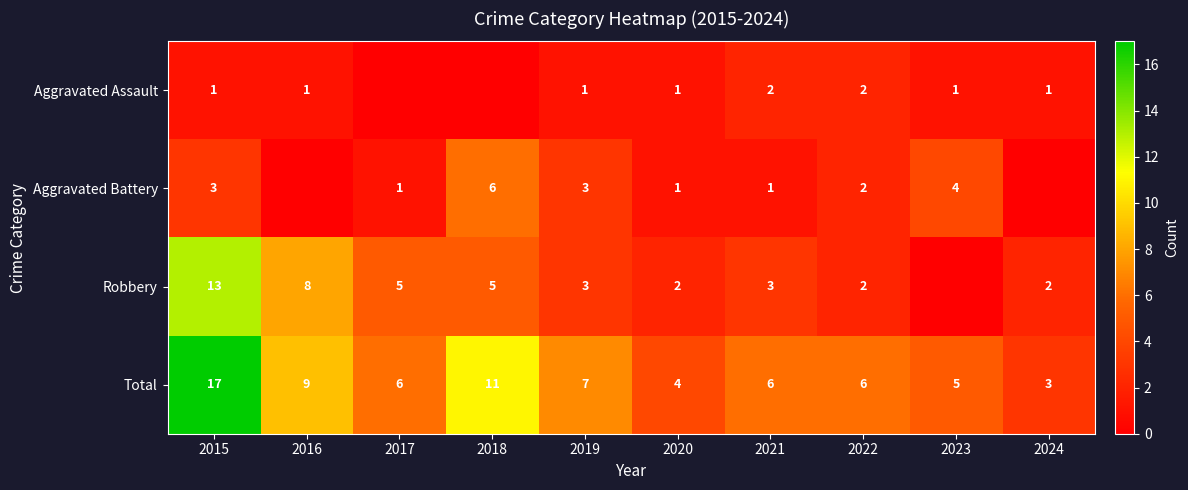

Which category has the lowest value in the Total series?

2024